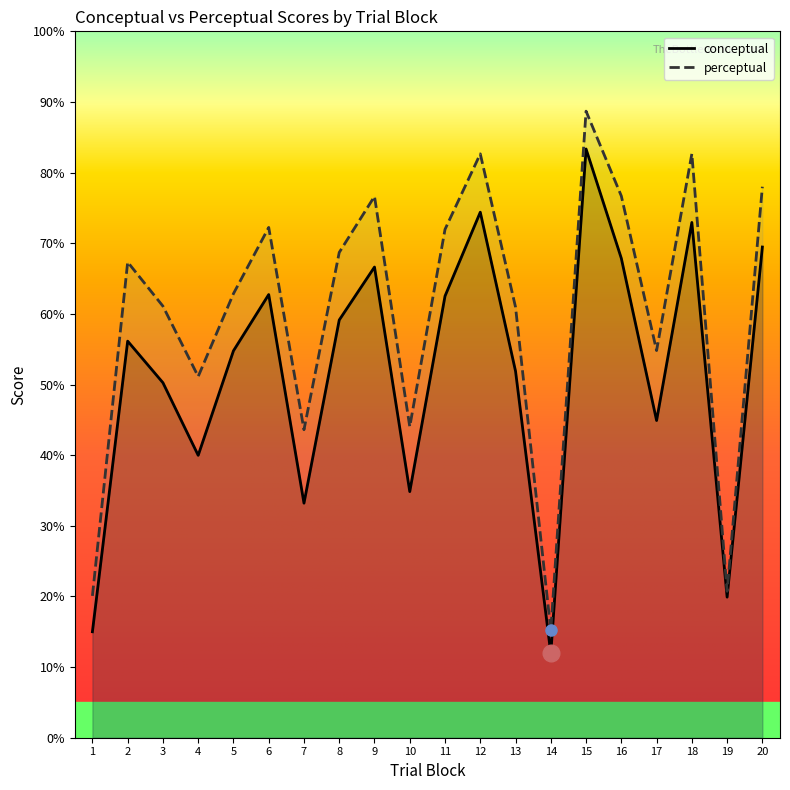

True or false: conceptual and perceptual intersect in this chart.

False